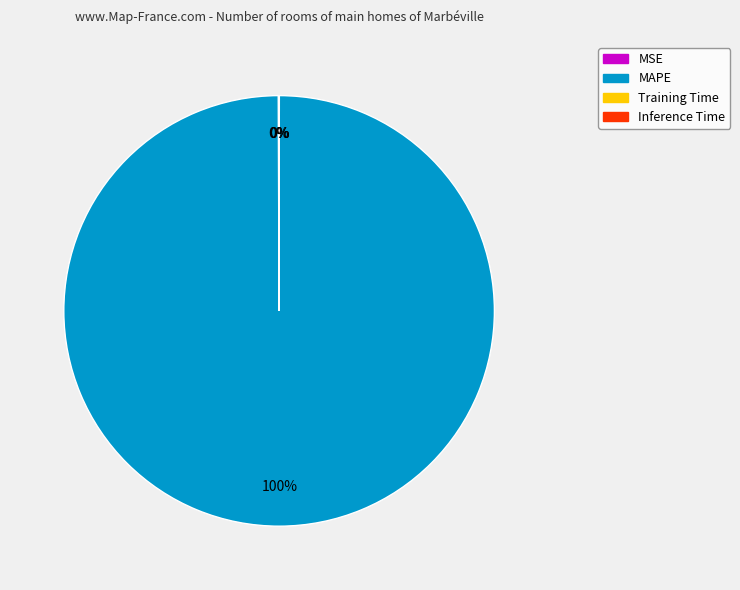

To the nearest percent, what is the difference between the largest and smallest slice percentages?

100%